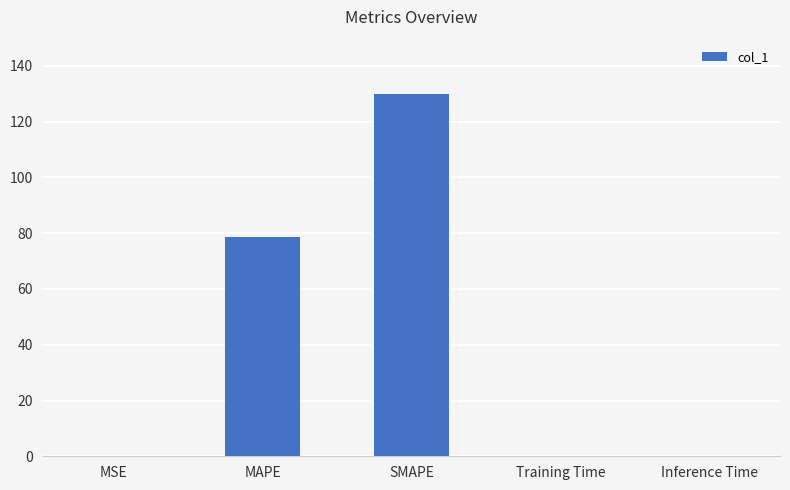

The chart shows a value of 173.2 at SMAPE. True or false?

False